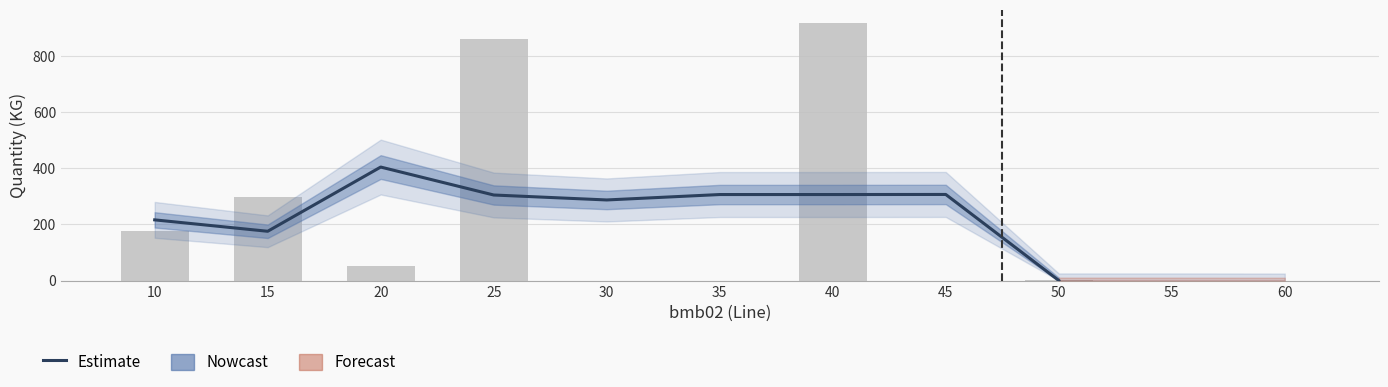

What is the sum of the values at 20 and 40?

711.3